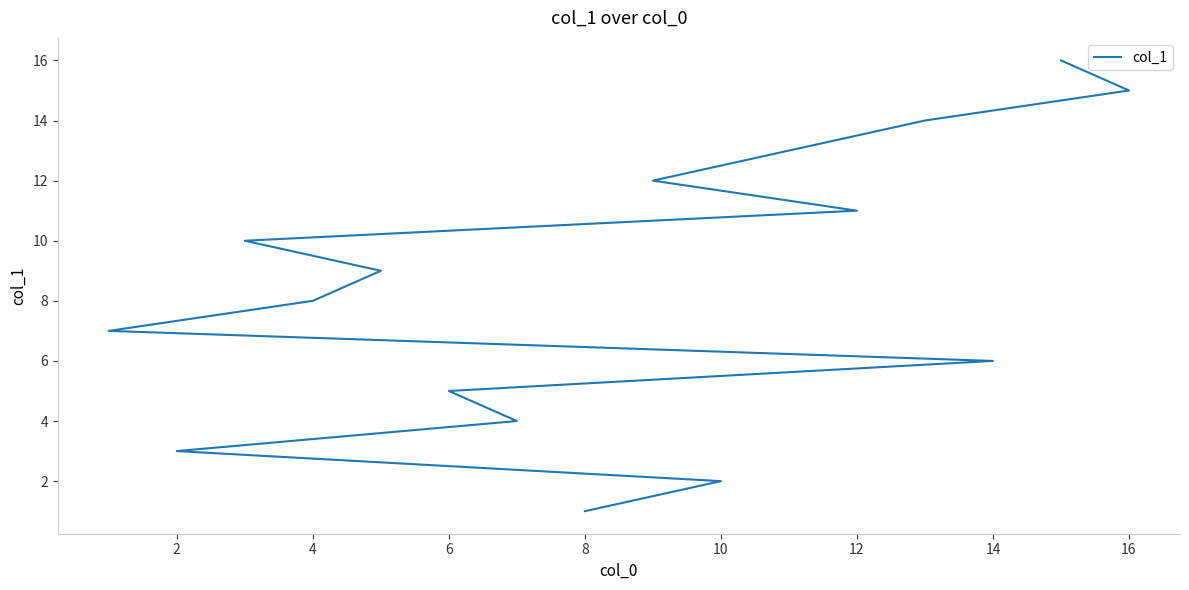

Which has a higher value, 16 or 15?

15